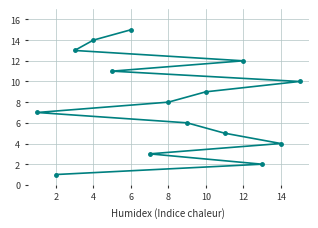

Count the number of categories in the chart.

15